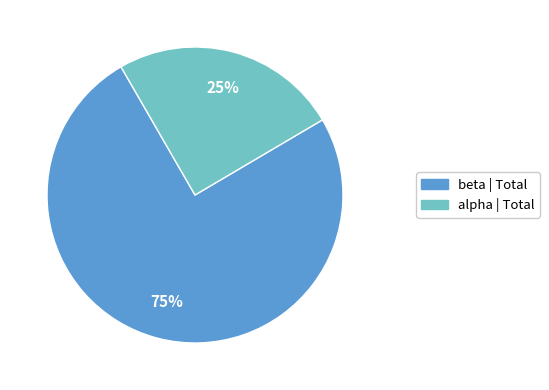

Count the number of slices in the pie.

2